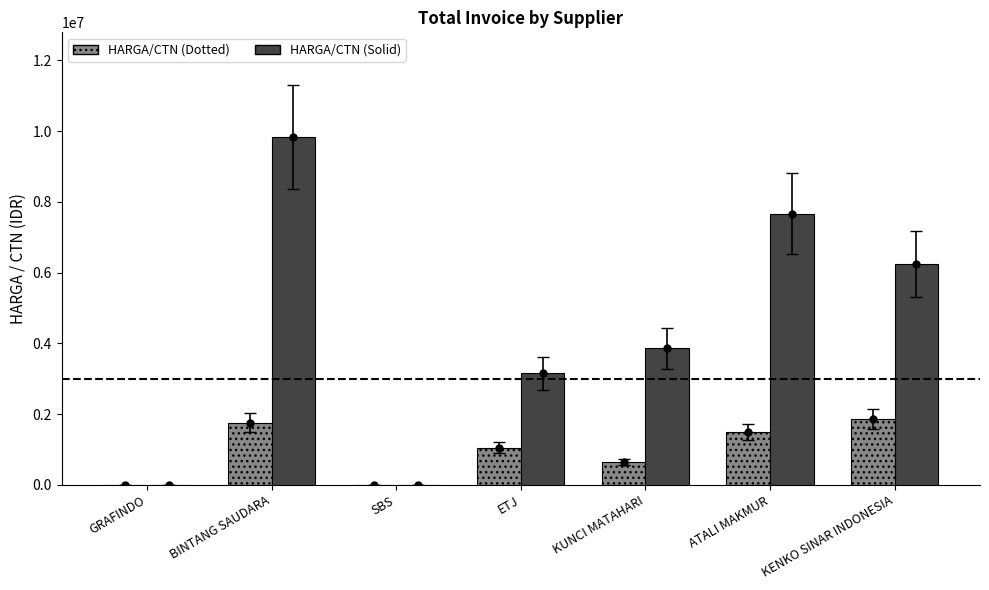

At which category does the chart reach its peak across all series?

BINTANG SAUDARA